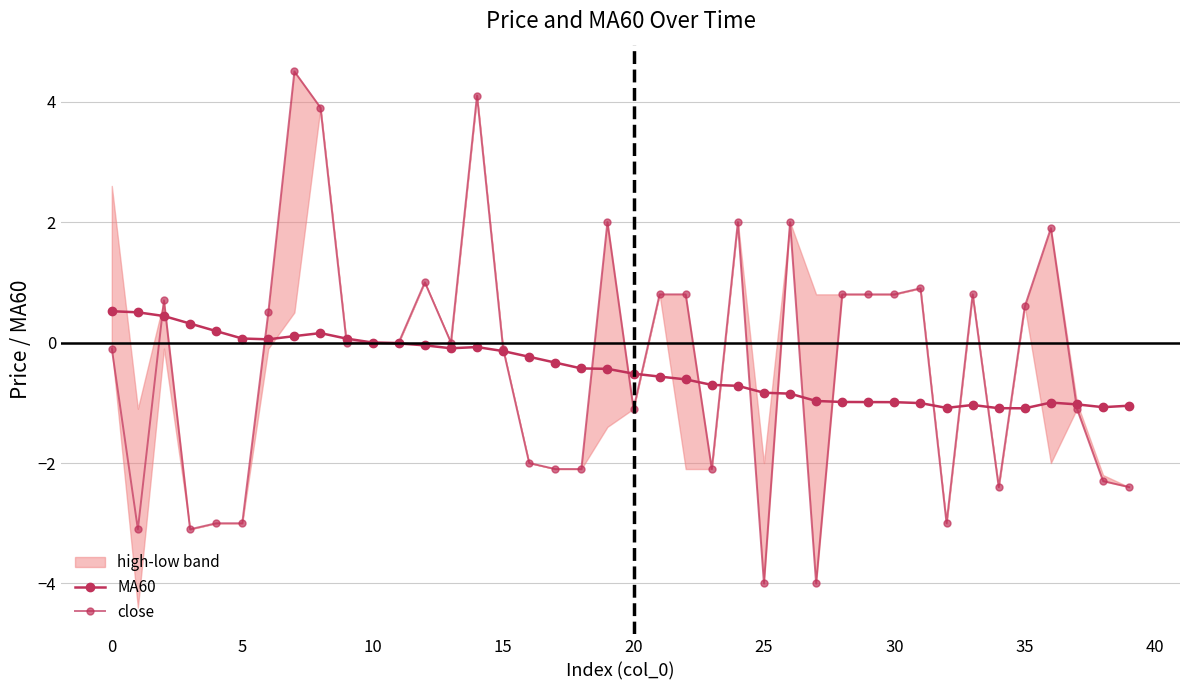

What is the difference between the highest and lowest values at 0?

3.6